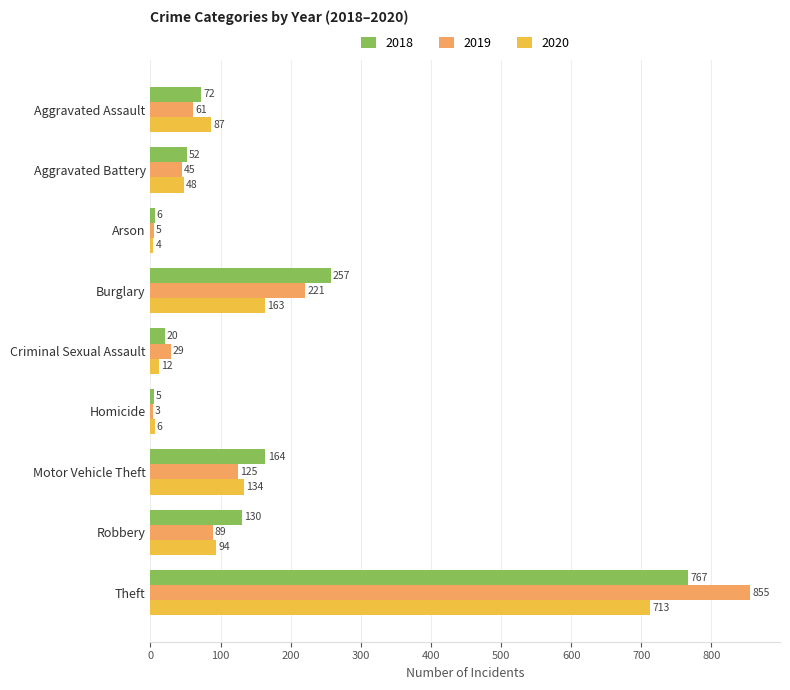

Read the 2018 value at Aggravated Assault.

72